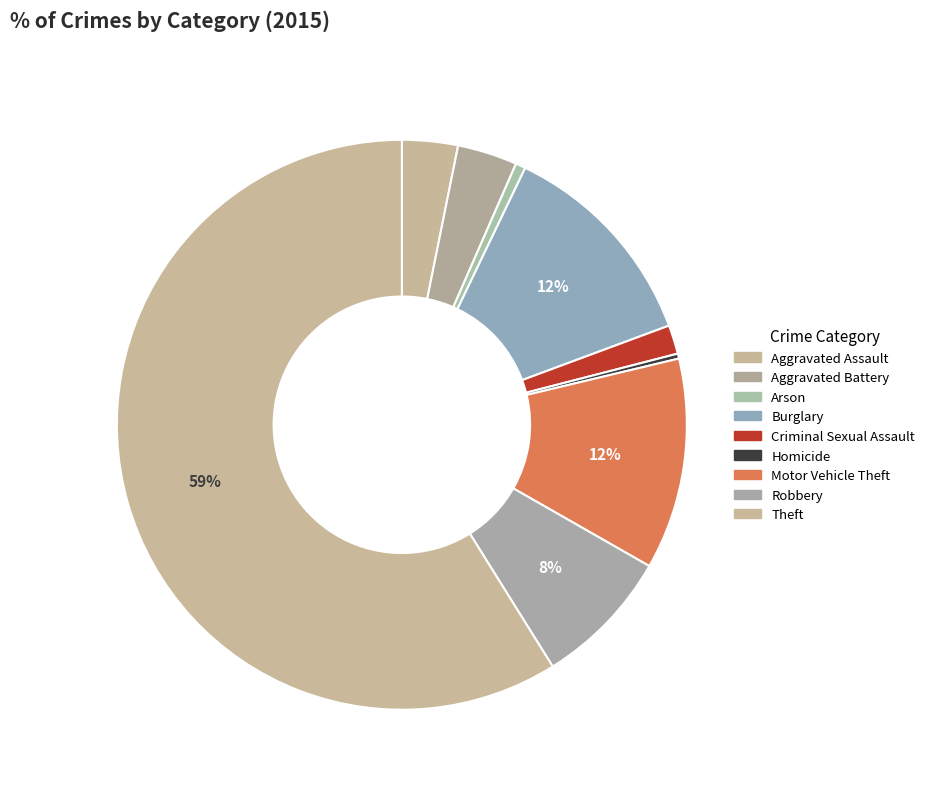

Count the number of slices in the pie.

9